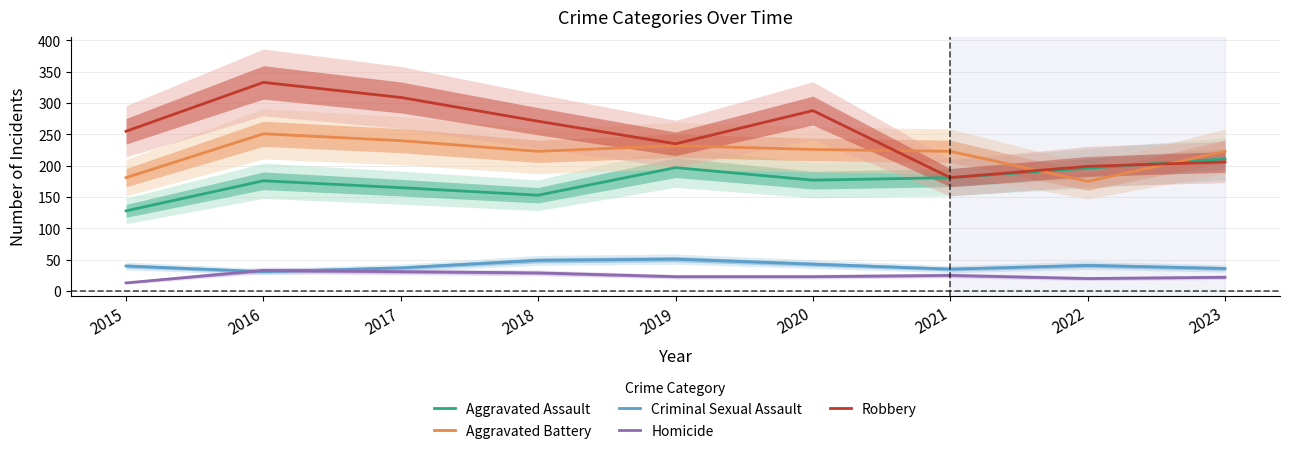

What are all the series names shown in the legend?

Aggravated Assault, Aggravated Battery, Criminal Sexual Assault, Homicide, Robbery